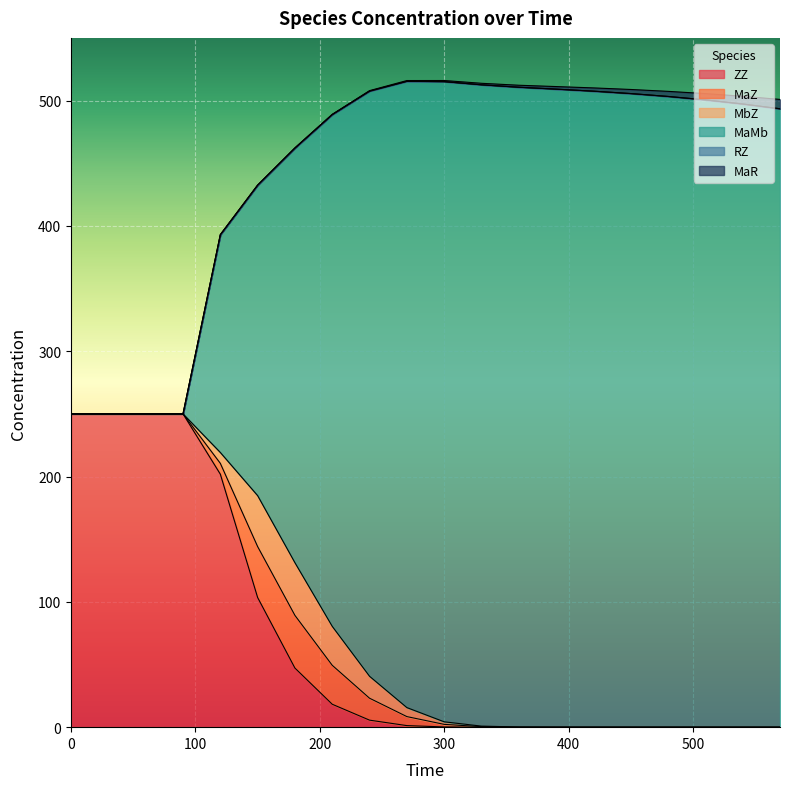

What is the value of the ZZ point at the 1st from the left?

250.0